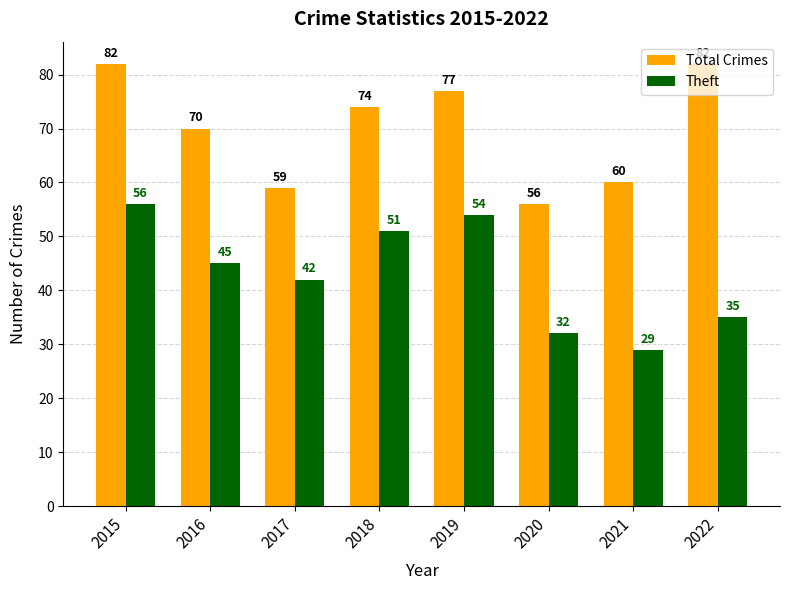

Rank the series by their maximum value, from lowest to highest.

Theft, Total Crimes